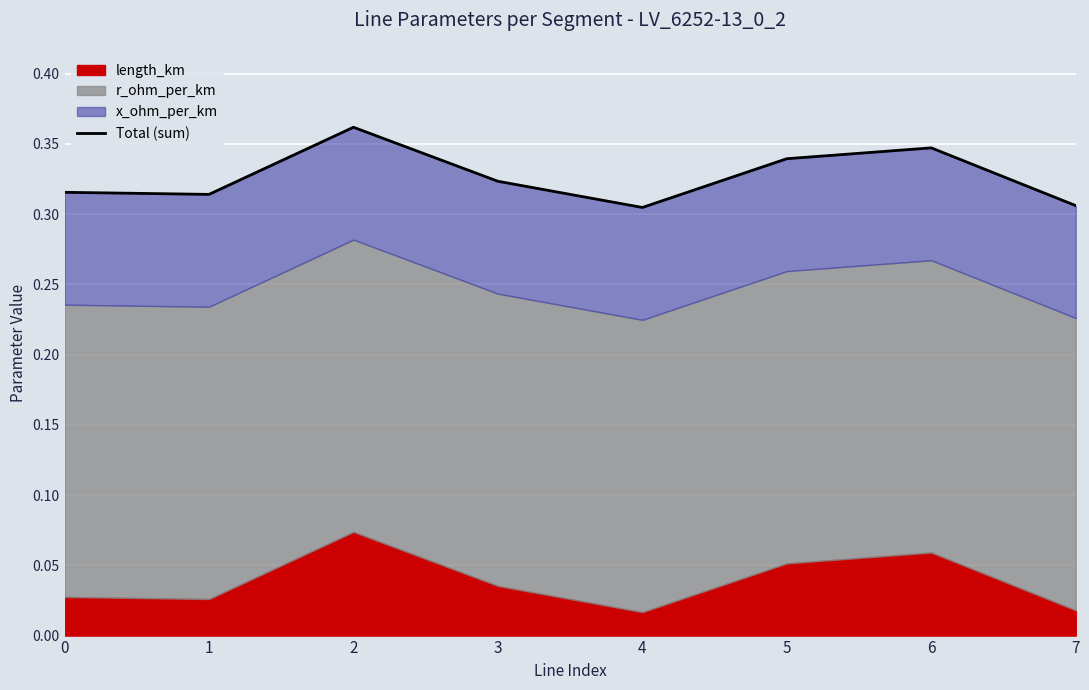

What is the sum of the values at 5 and 0?

0.7